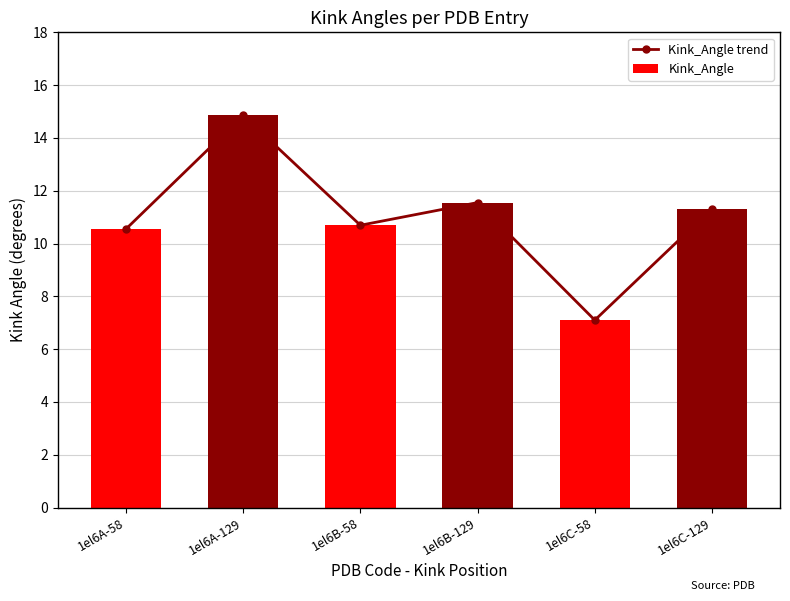

Read the Kink_Angle trend value at 1el6A-129.

14.9